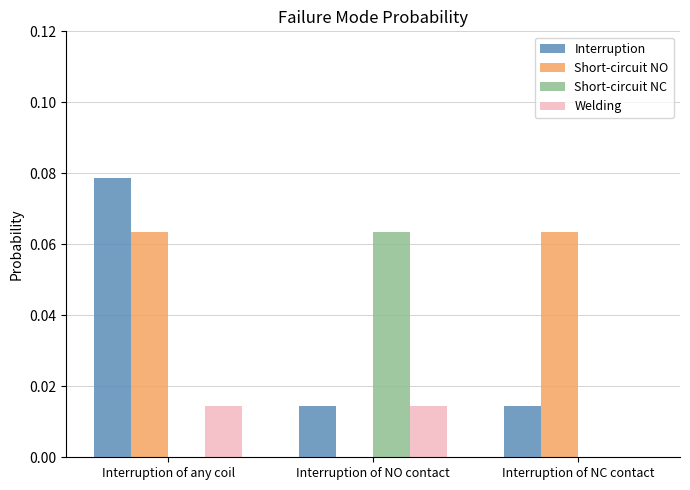

How many groups of bars are there?

3